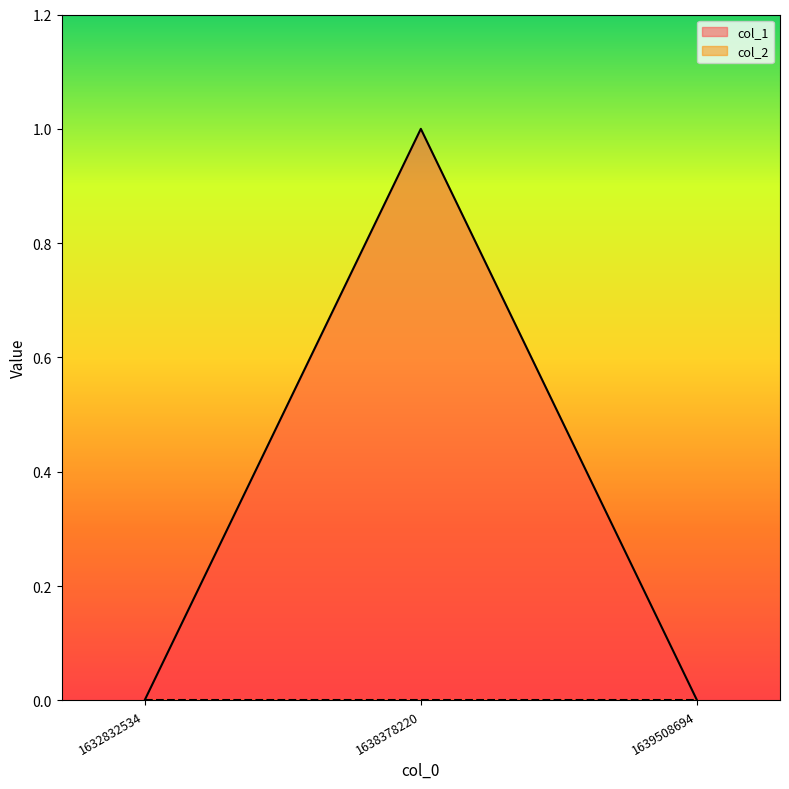

The value at 1639508694 is 0. True or false?

True